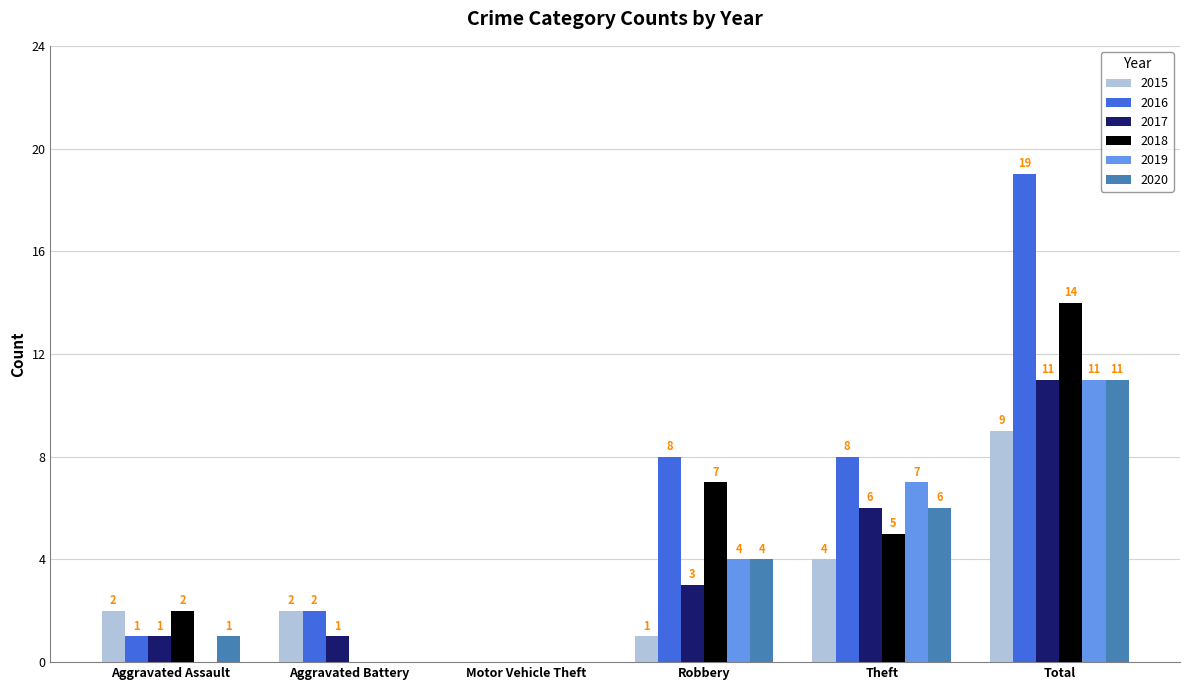

Where is 2017 nearest to the value 5?

Theft